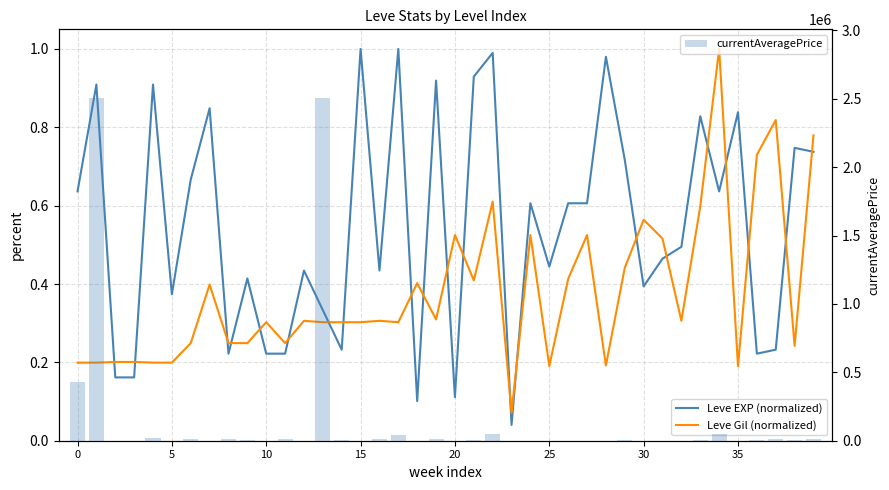

What is the greatest value displayed?

2506000.0